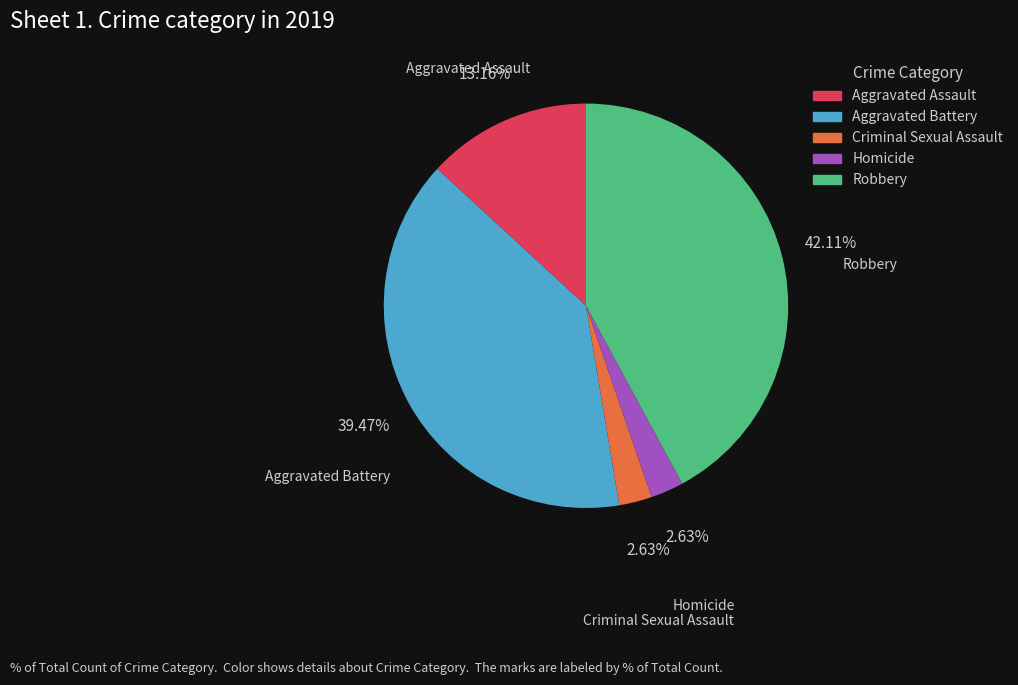

How much of the chart is everything except Aggravated Assault?

86.8%